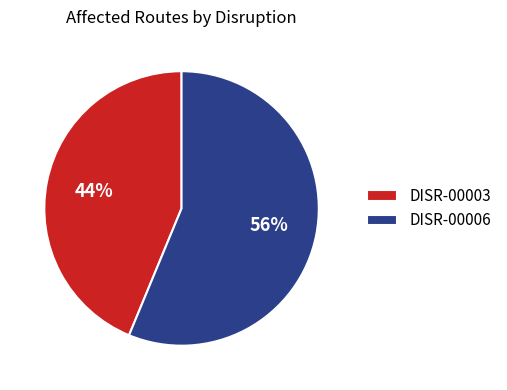

How many slices are in this pie chart?

2